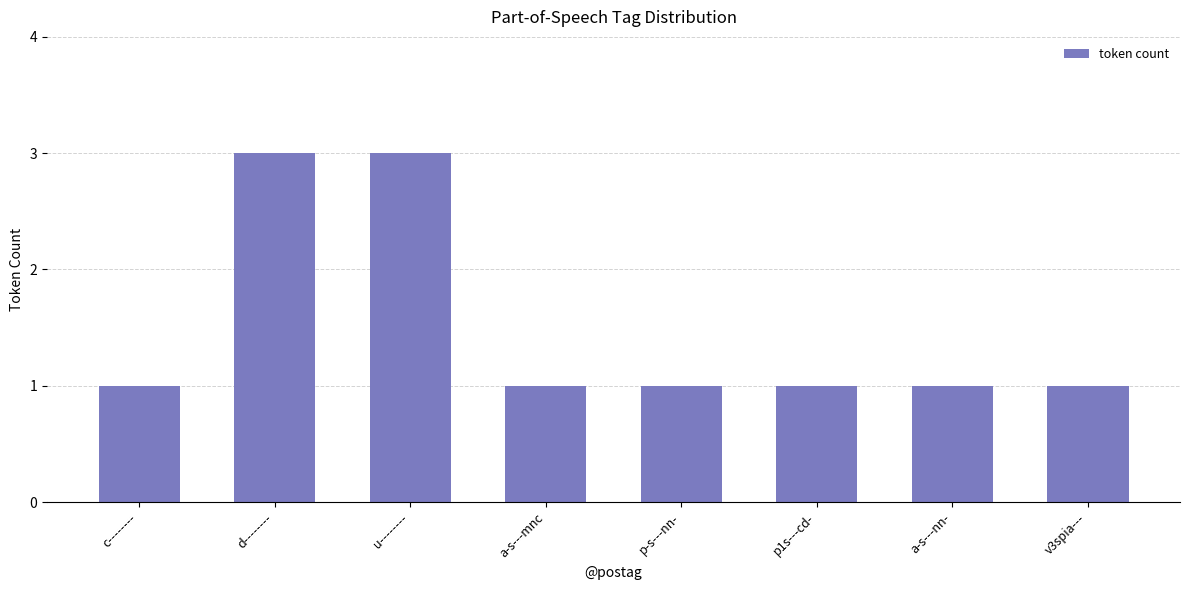

What is the value of the 7th bar from the left?

1